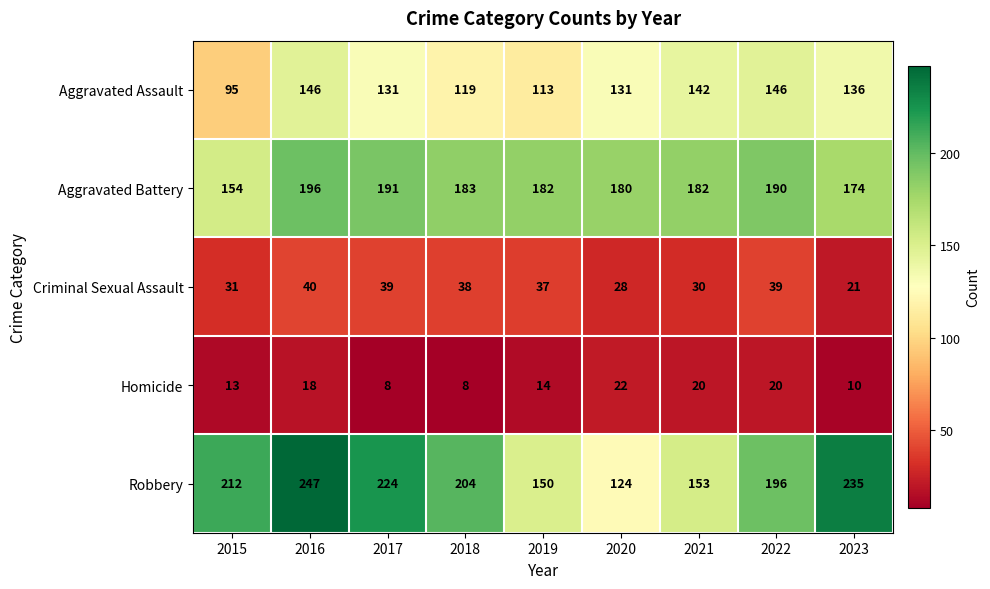

Which series has the widest spread of values?

Robbery